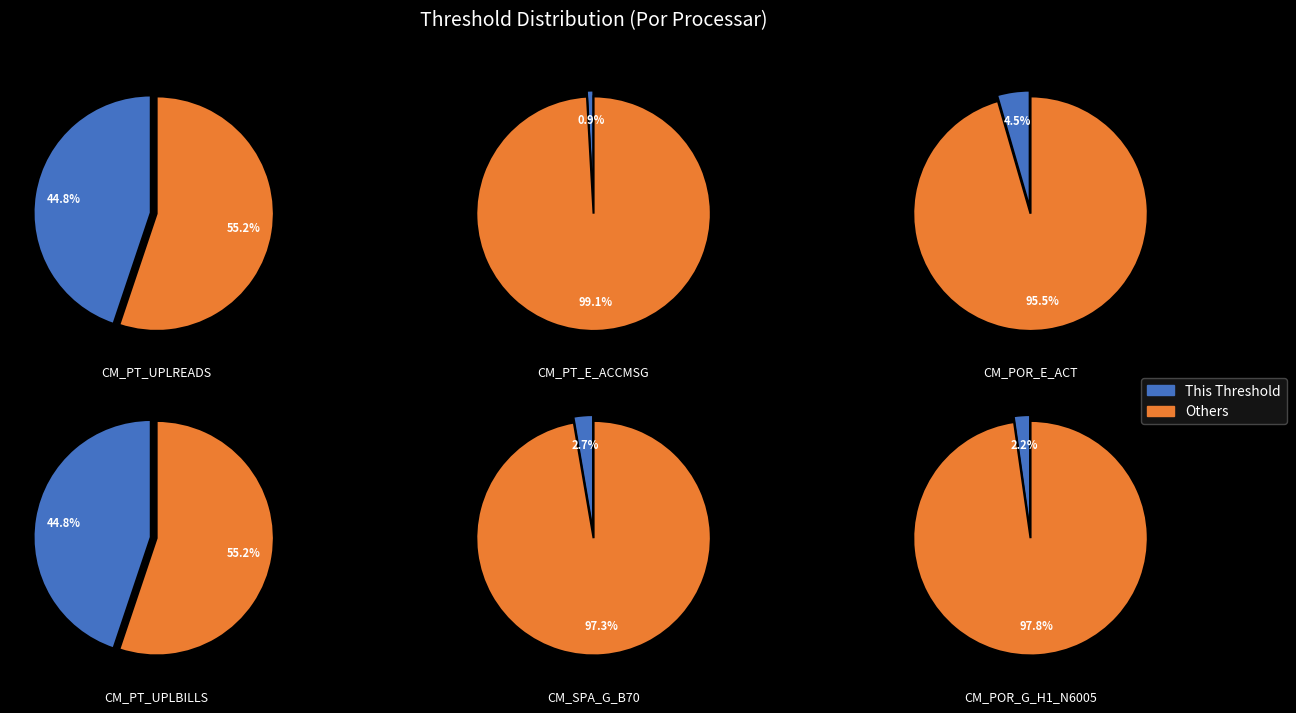

Which slice is the largest?

CM_PT_UPLREADS